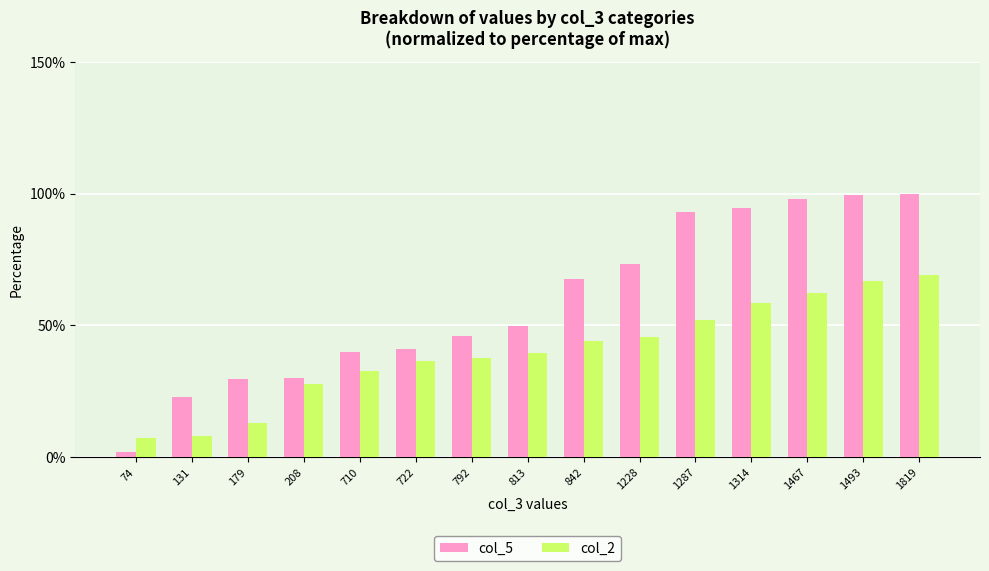

What is the sum of all col_5 values?

886.8